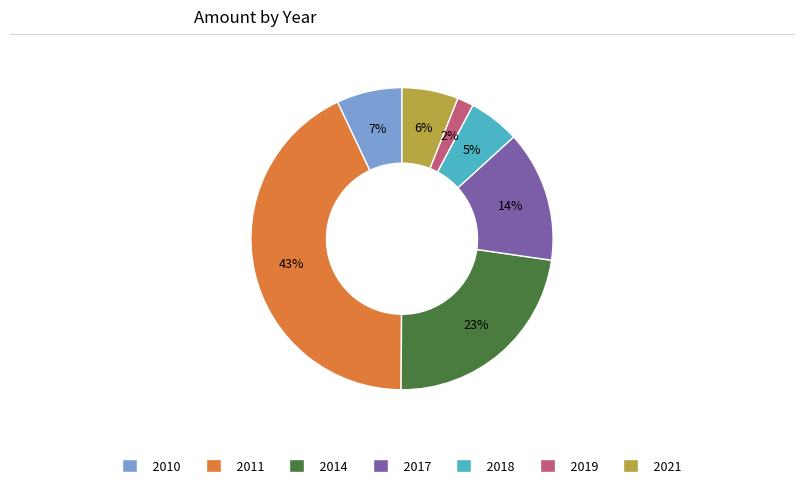

To the nearest percent, what is the combined percentage of 2021 and 2017?

20%